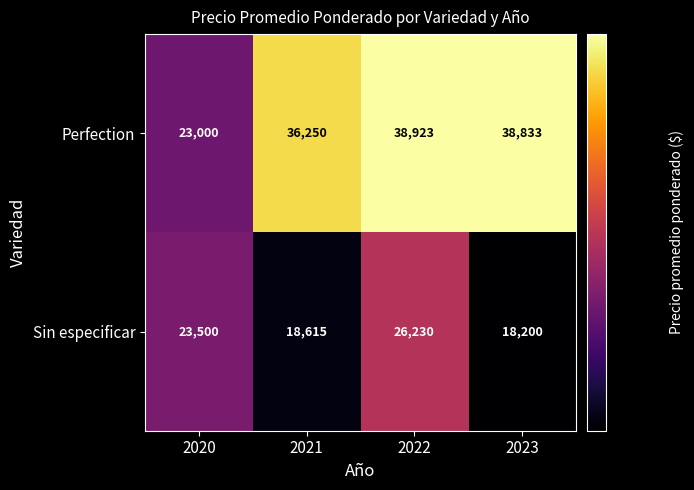

Reading right to left, extract all data points from this chart.

Perfection: 38833	38923	36250	23000
Sin especificar: 18200	26230	18615	23500